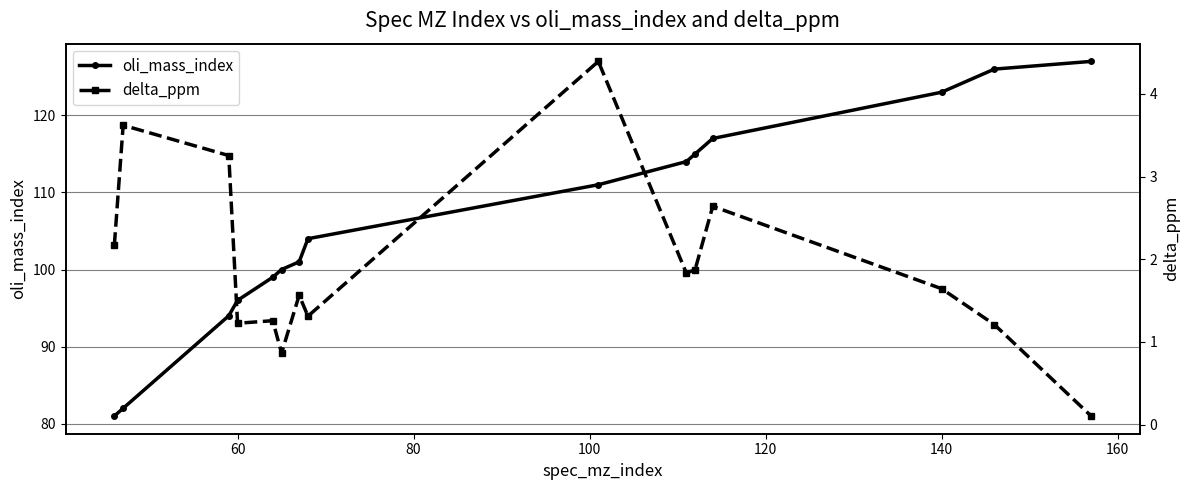

How many data points in oli_mass_index are less than 104?

7